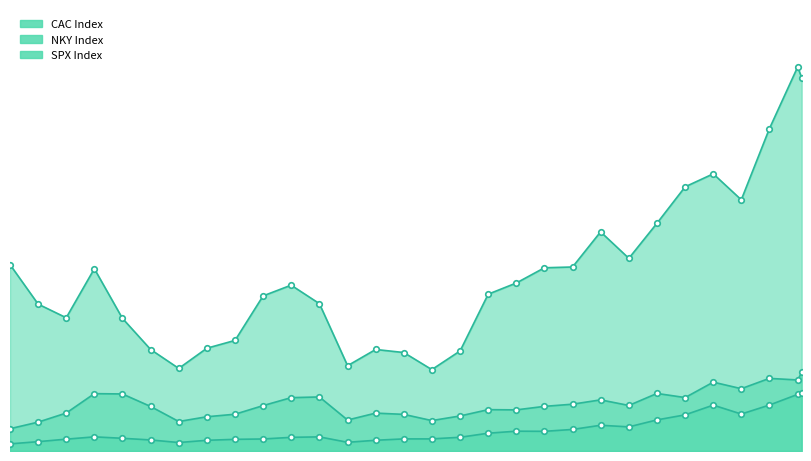

What are all the series names shown in the legend?

CAC Index, NKY Index, SPX Index